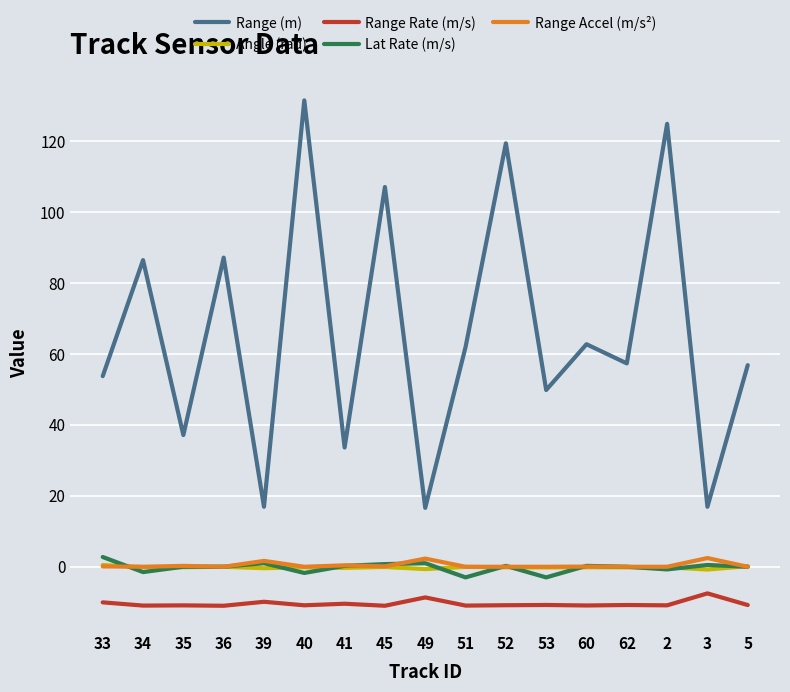

What is the difference between the maximum and minimum values in the Angle (rad) series?

1.3